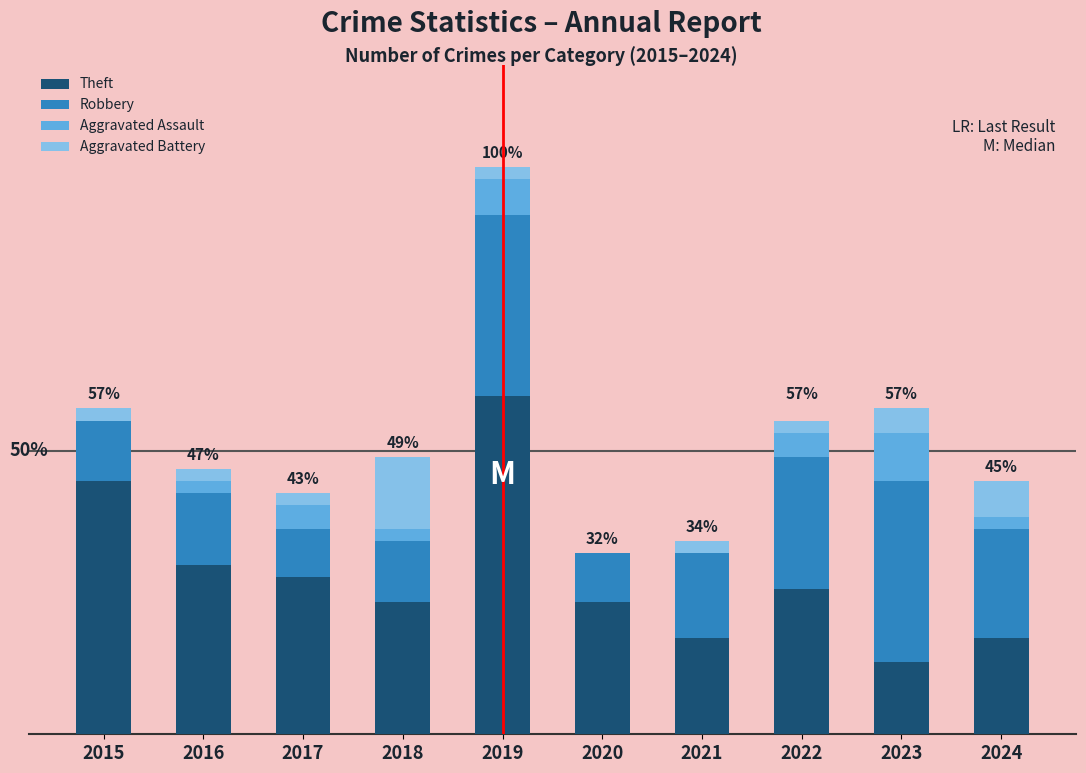

Are the bars horizontal?

No